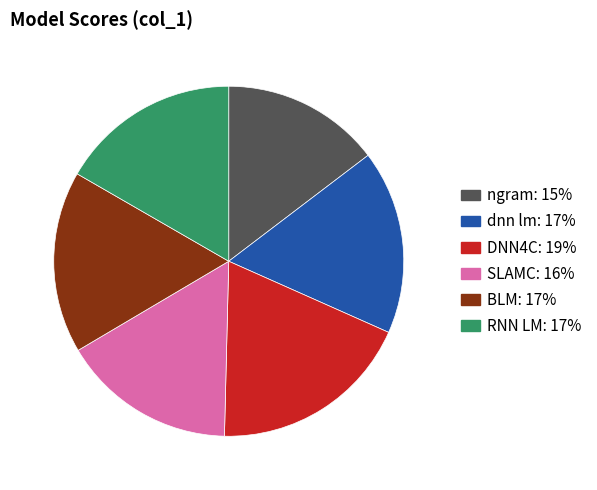

Combined, do dnn lm and SLAMC account for over 50%?

No